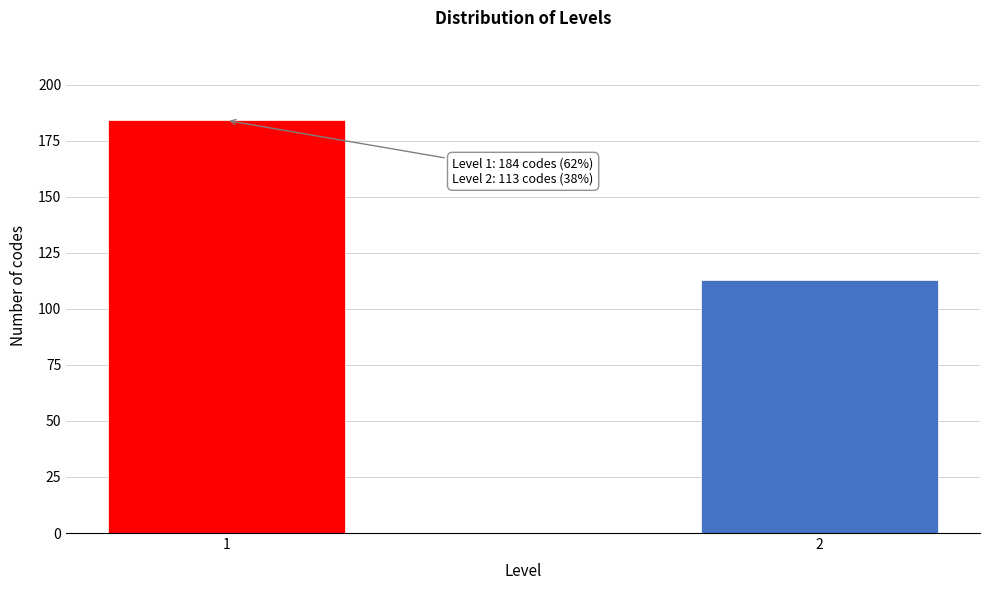

Reading right to left, what are all the values shown in this chart?

113	184